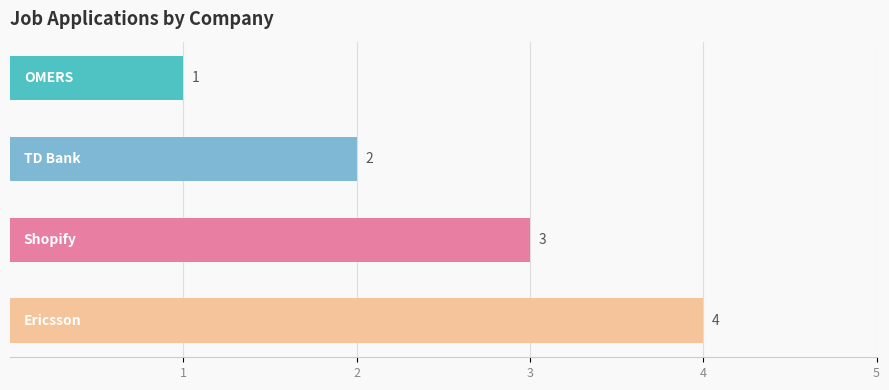

What is the value of the 4th bar from the top?

4